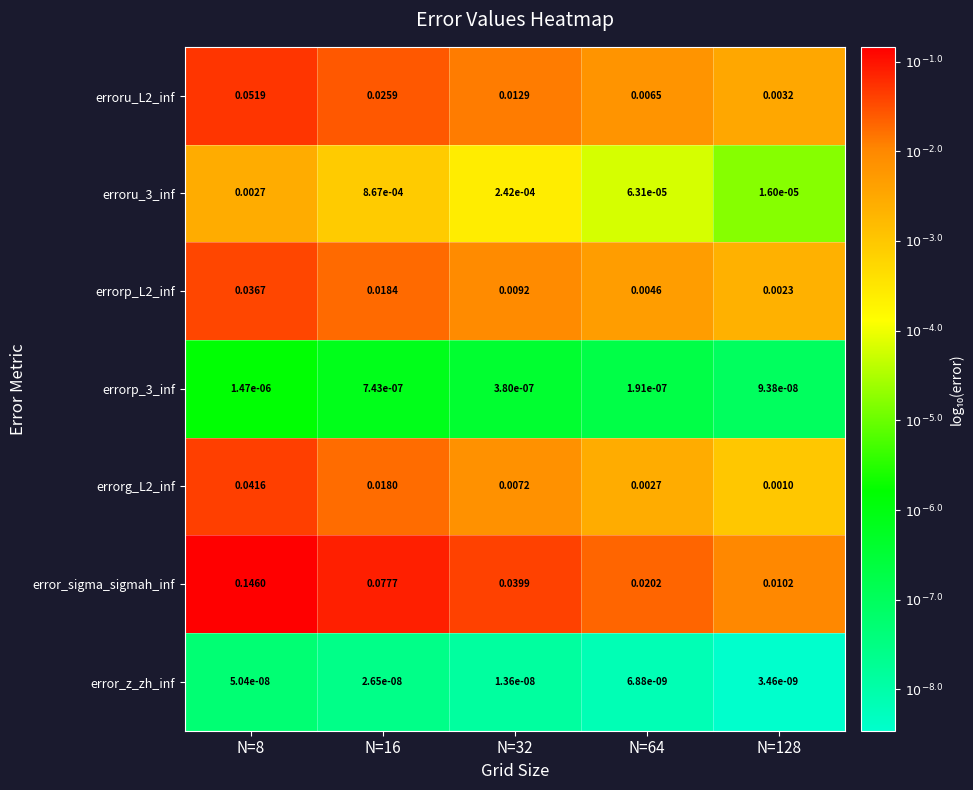

Which series changed the most between N=16 and N=64?

error_sigma_sigmah_inf